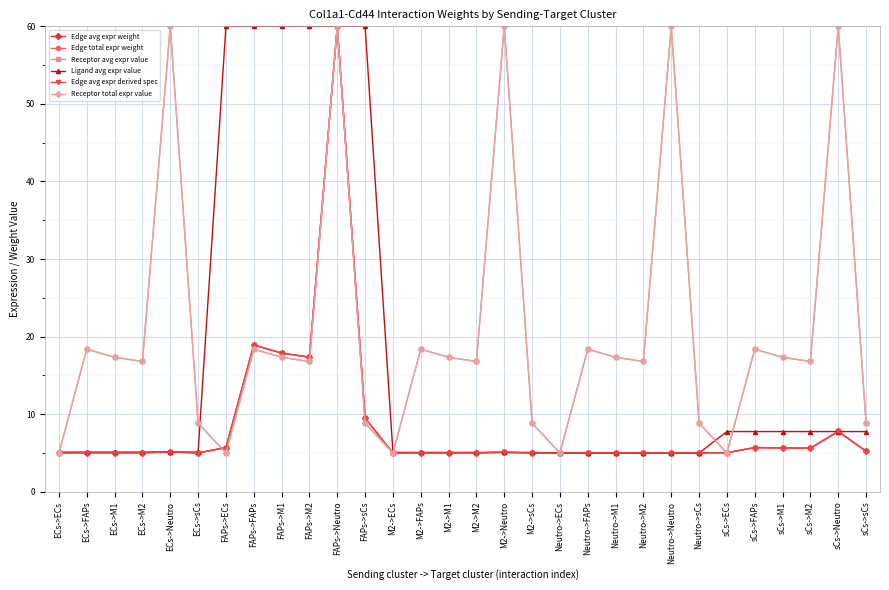

Rank the series by their maximum value, from lowest to highest.

Edge avg expr weight, Edge total expr weight, Receptor avg expr value, Ligand avg expr value, Edge avg expr derived spec, Receptor total expr value